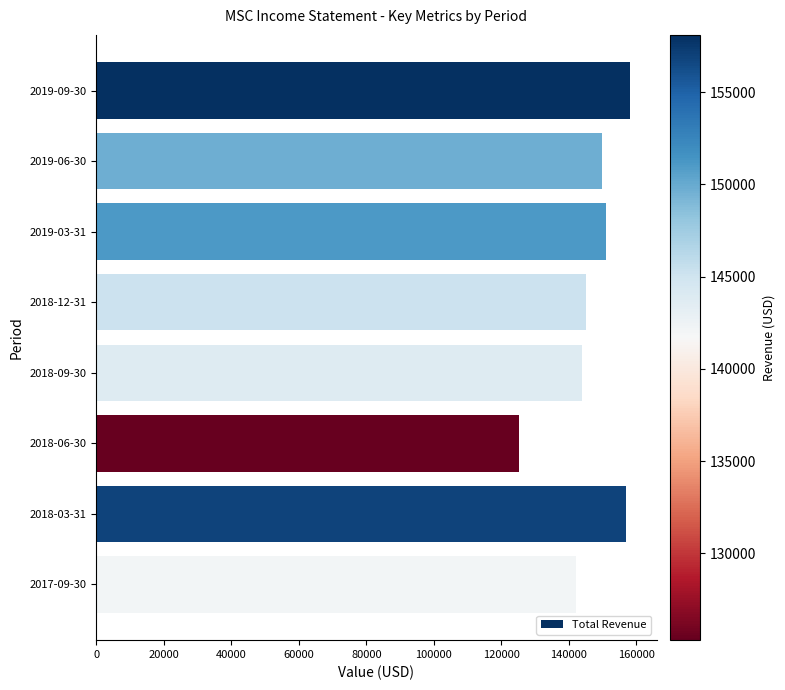

The value at 2019-03-31 is 99680. True or false?

False